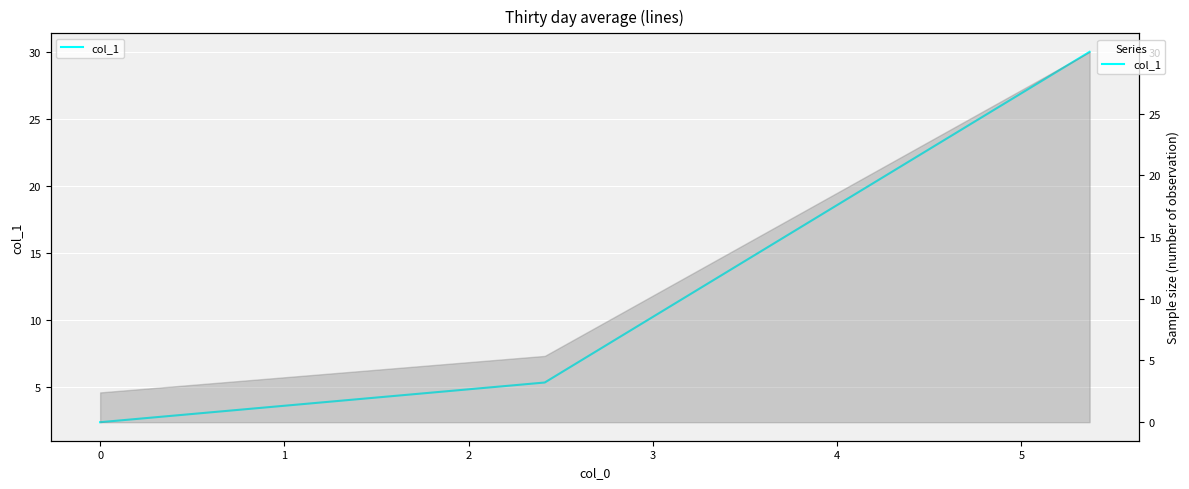

What is the change in value from −1 to 0?

+3.0